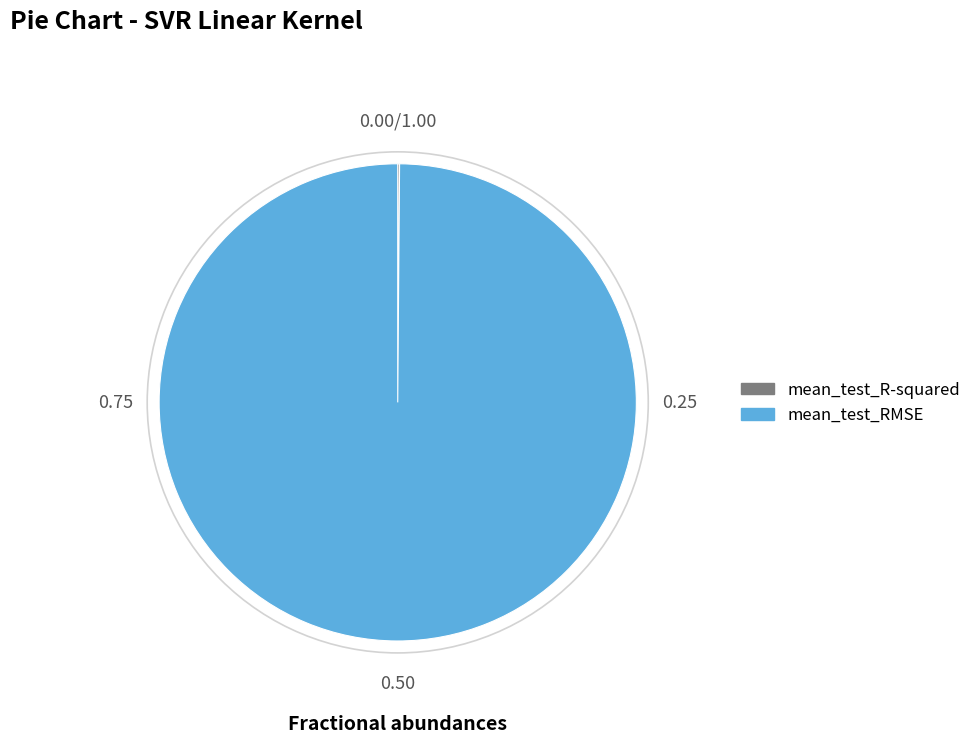

Which slice is the largest?

mean_test_RMSE